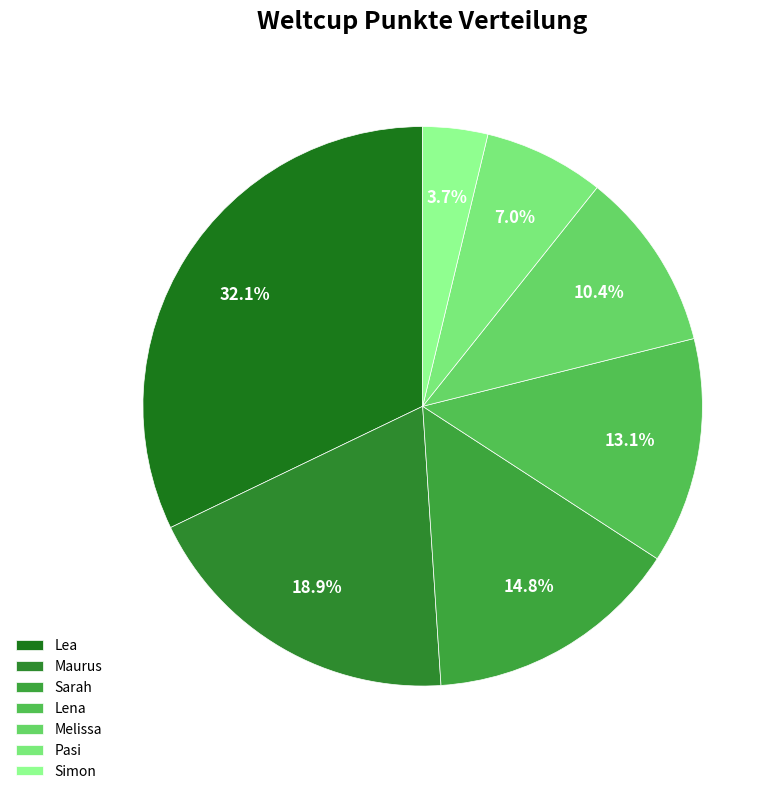

Combined, do Maurus and Lea account for over 50%?

Yes